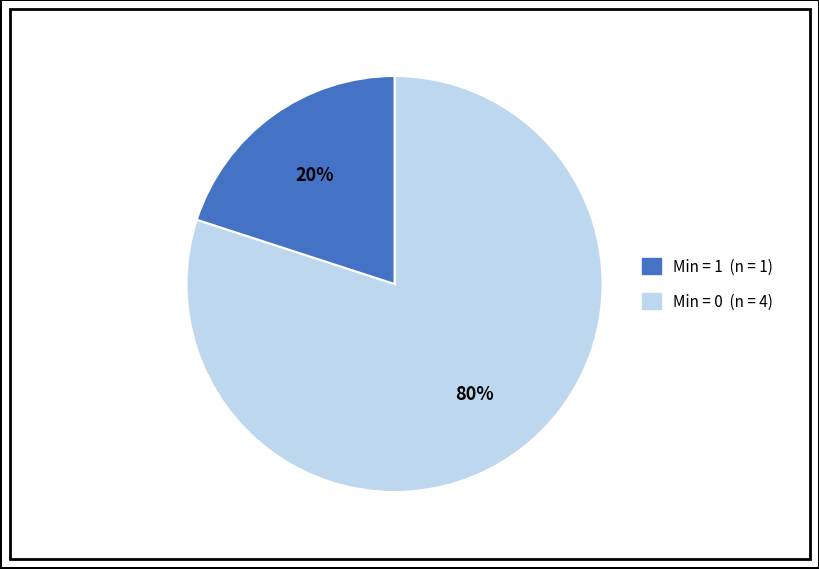

Is there any slice that represents more than half of the pie?

Yes